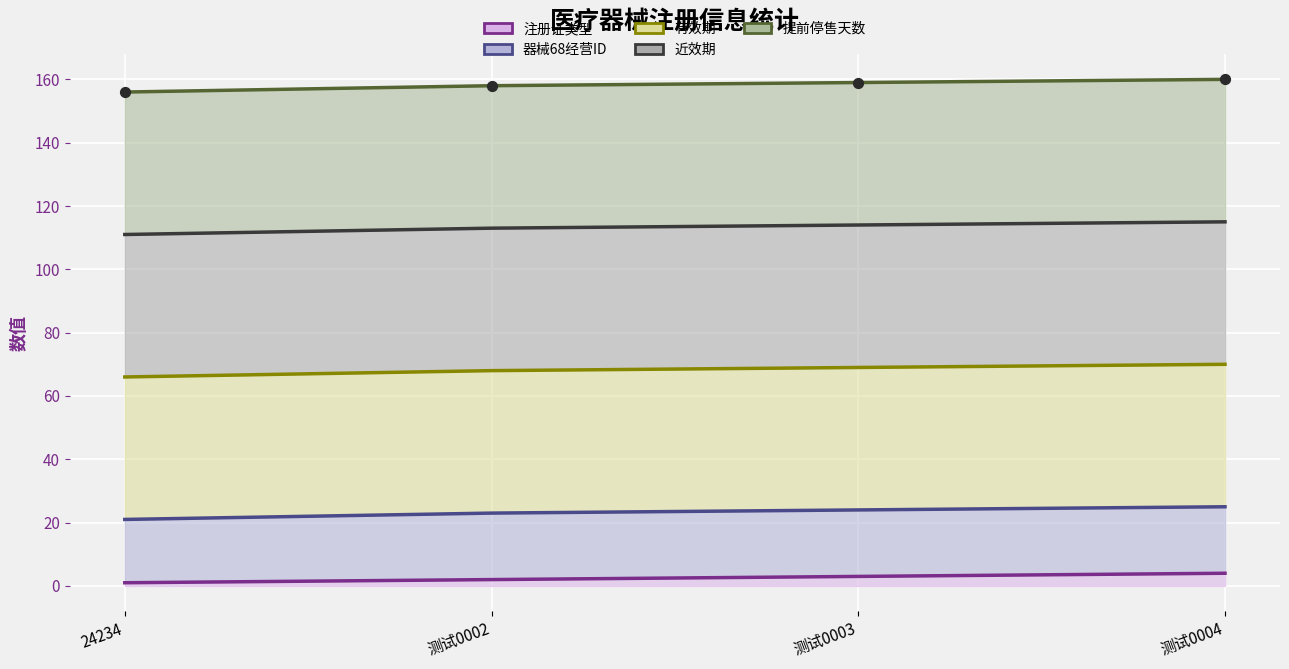

Which series reaches the maximum Y coordinate?

提前停售天数